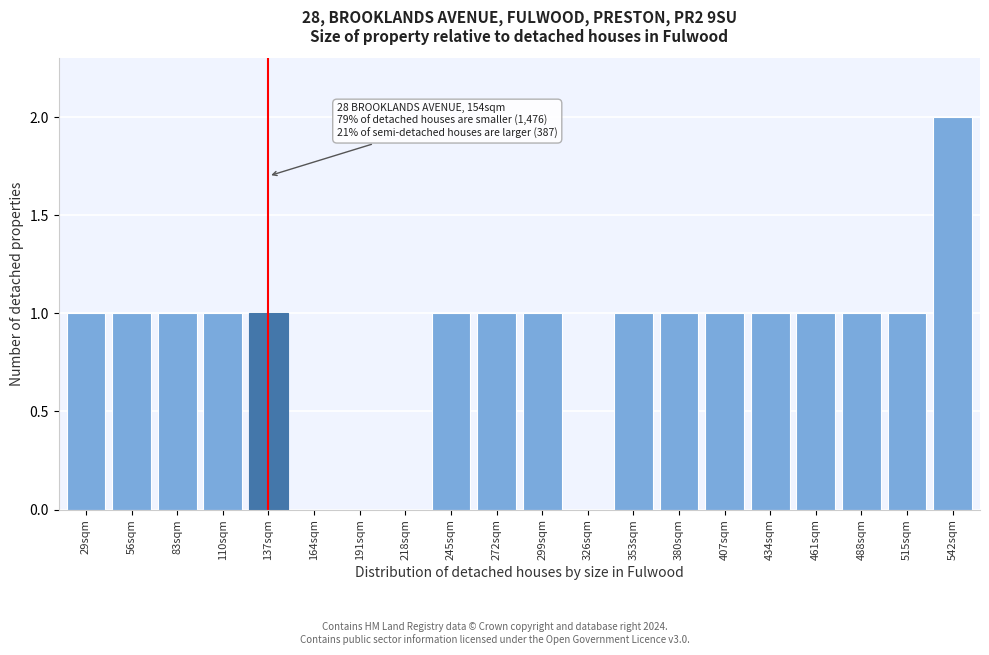

Reading left to right, extract all data points from this chart.

29sqm=1	56sqm=1	83sqm=1	110sqm=1	137sqm=1	164sqm=0	191sqm=0	218sqm=0	245sqm=1	272sqm=1	299sqm=1	326sqm=0	353sqm=1	380sqm=1	407sqm=1	434sqm=1	461sqm=1	488sqm=1	515sqm=1	542sqm=2